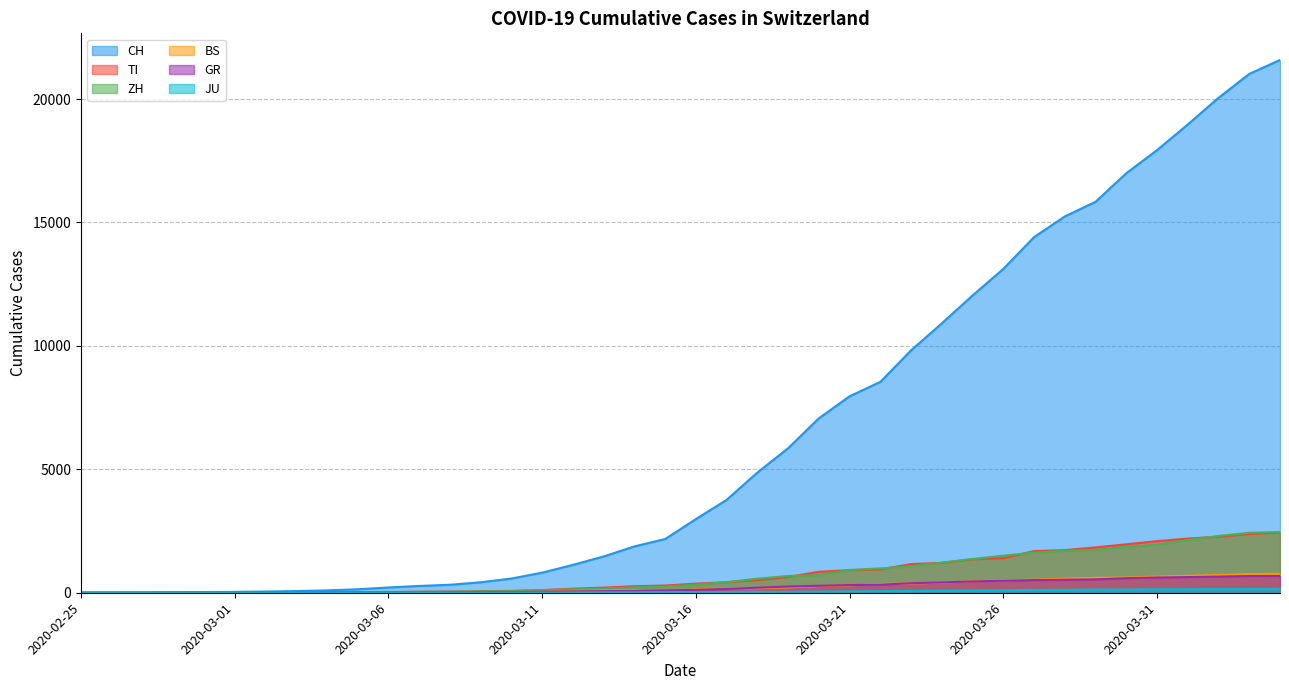

What is the maximum value for TI?

2442